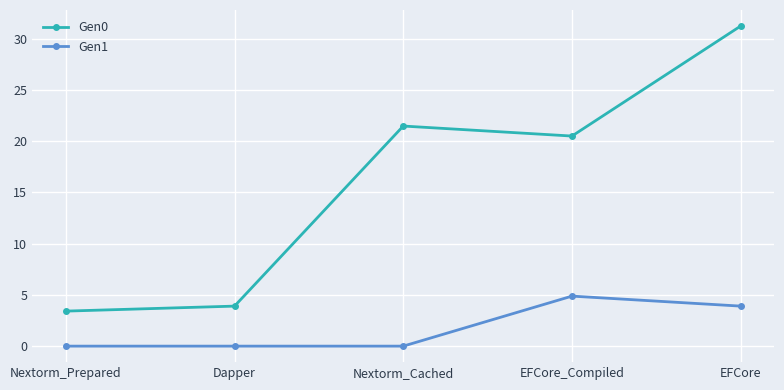

Which series has the largest range (max minus min)?

Gen0